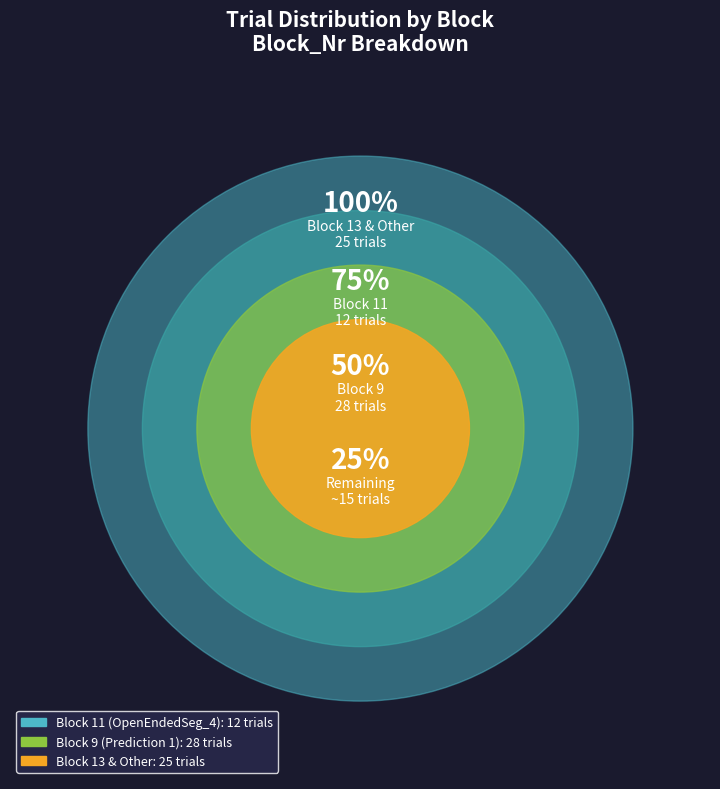

To the nearest percent, what percentage of the pie is Block 13 & Other?

38%